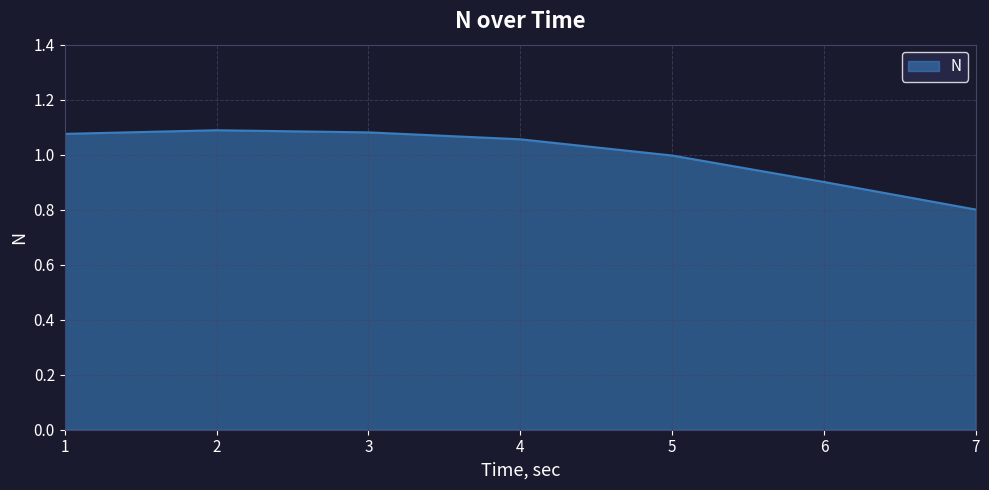

Approximately how many times larger is the value at 5 compared to 2?

0.9